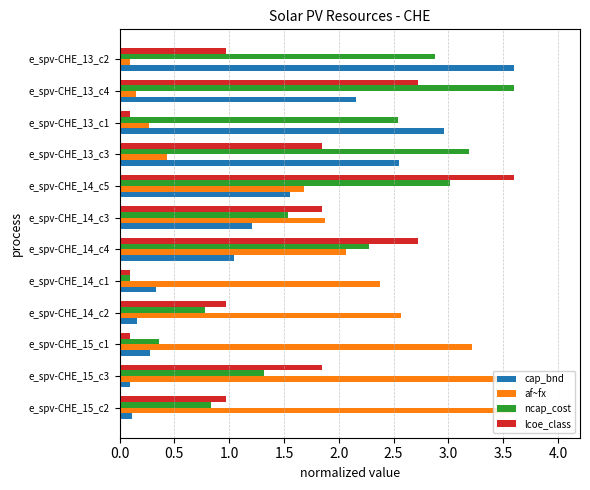

What is the difference between the highest and lowest values at e_spv-CHE_15_c3?

3.5